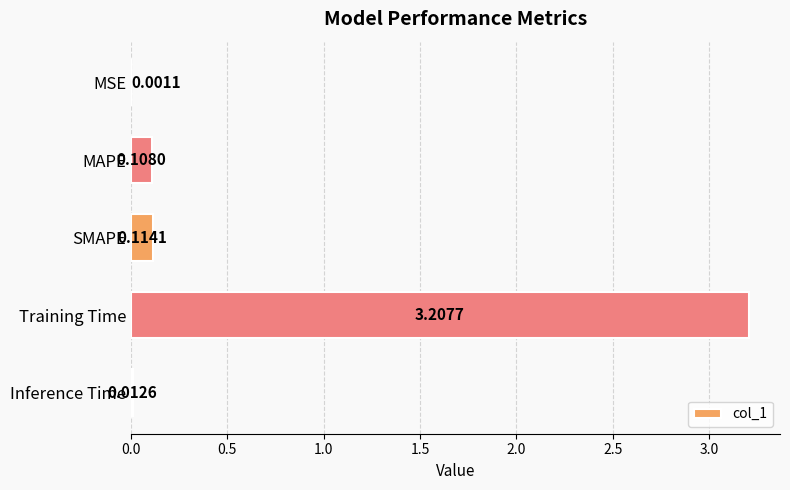

Which label corresponds to the largest value in the chart?

Training Time